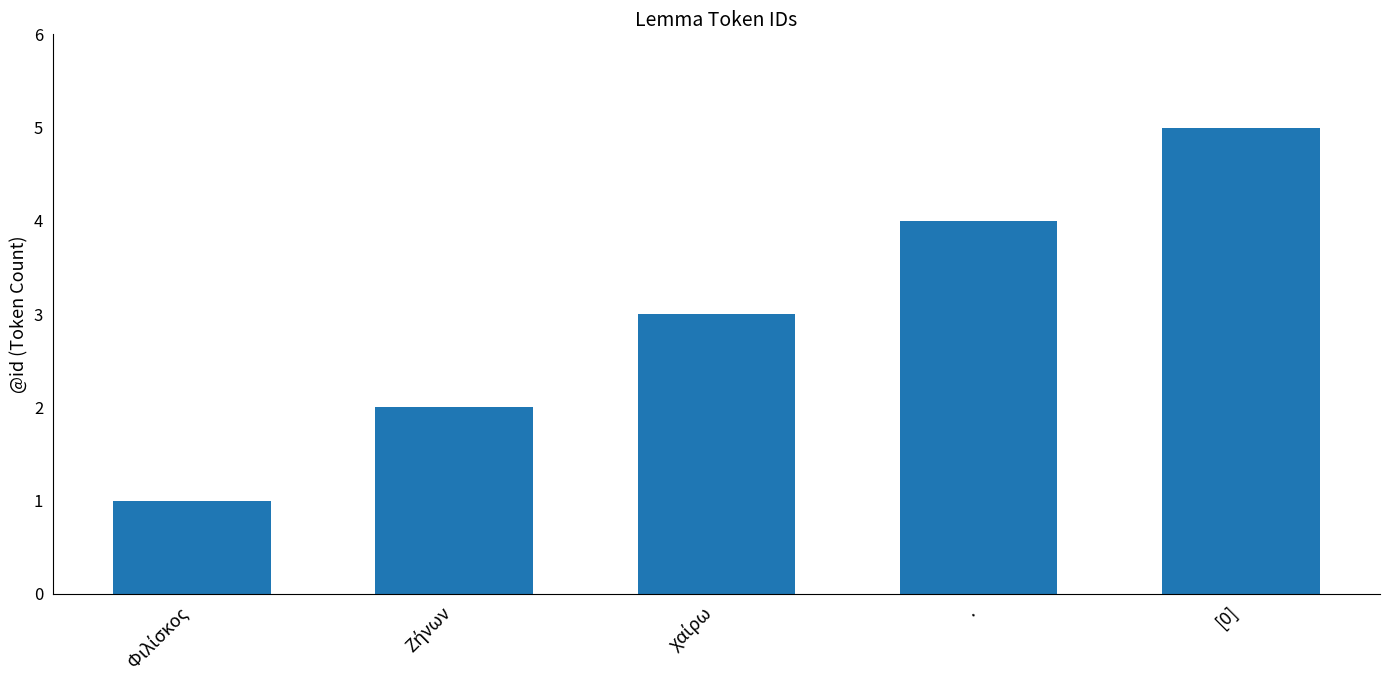

At which category does the chart reach its peak across all series?

[0]